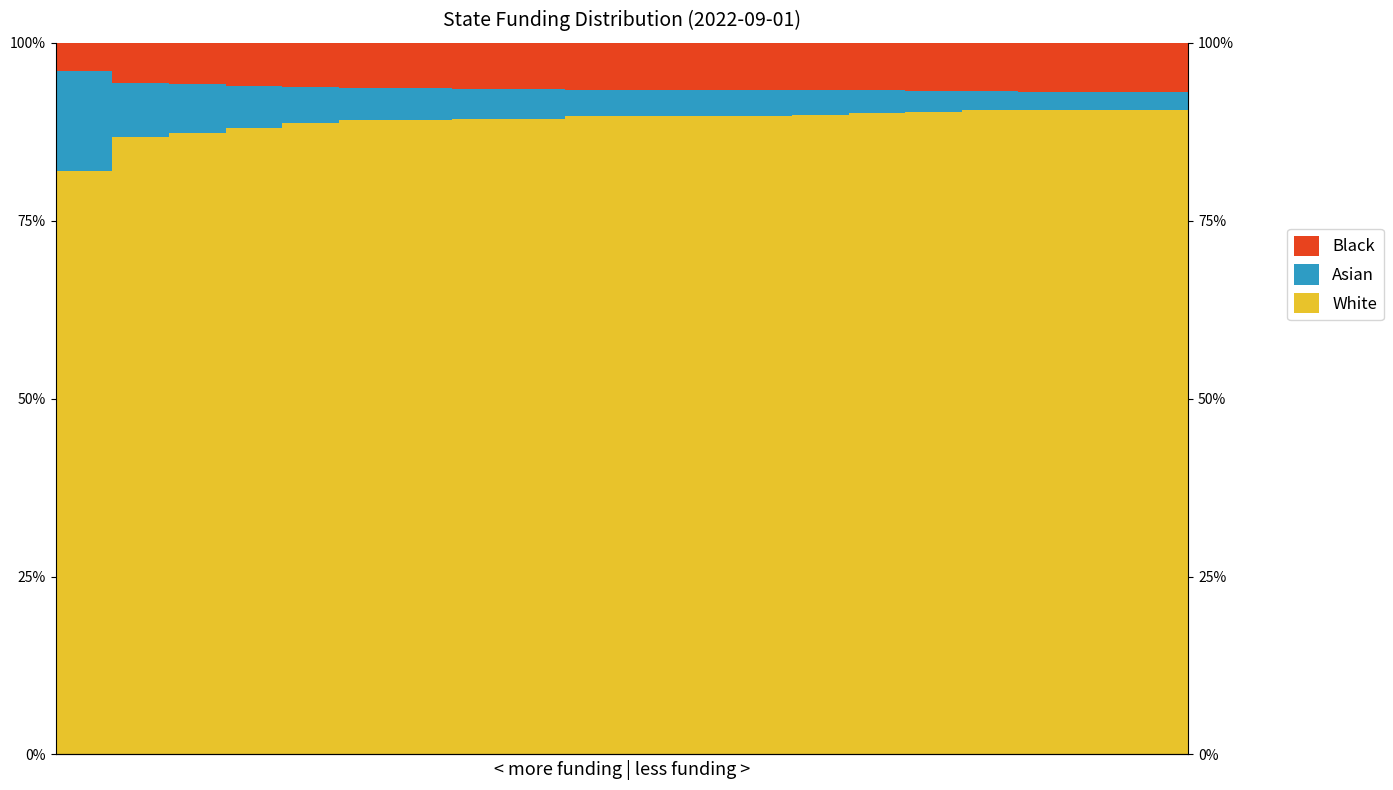

Rank the categories by Asian value from highest to lowest.

0, 1, 2, 3, 4, 5, 6, 7, 8, 9, 10, 11, 12, 13, 14, 15, 16, 17, 18, 19